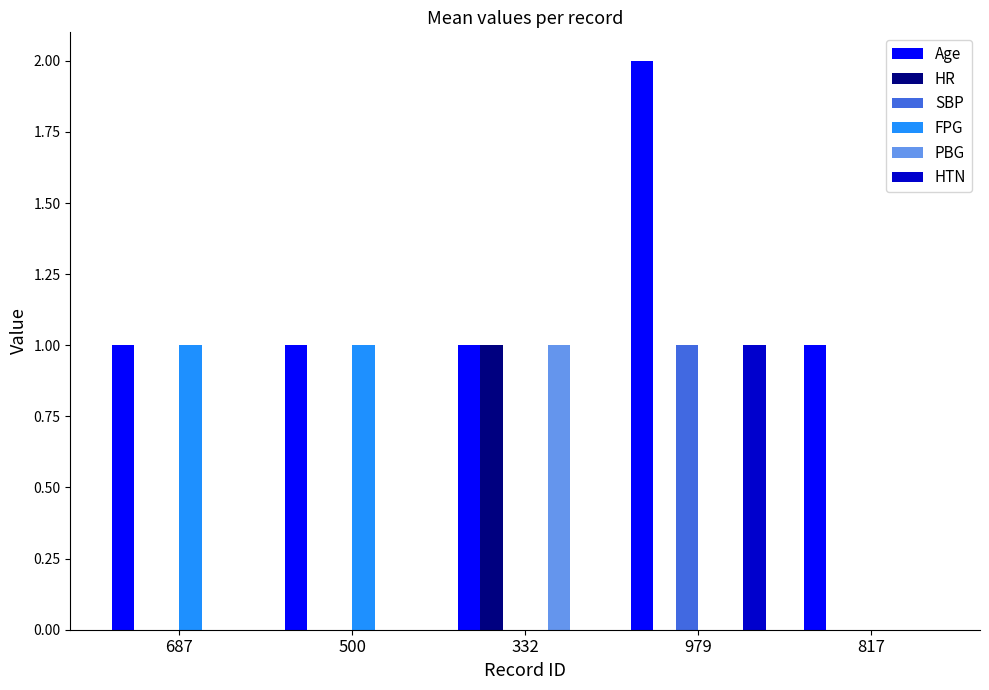

The value of HR at 500 is -1. True or false?

False